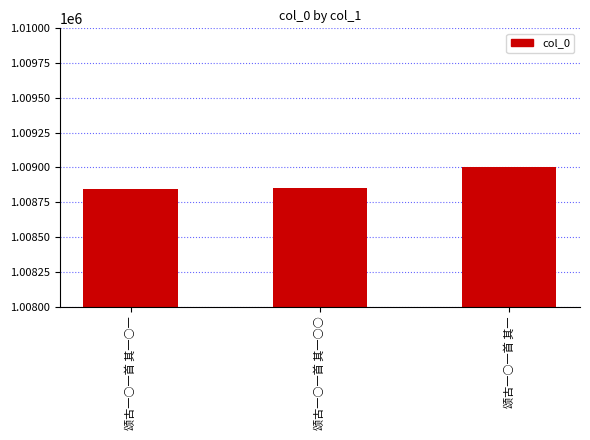

What position from the left is 颂古一○一首 其一○一?

1